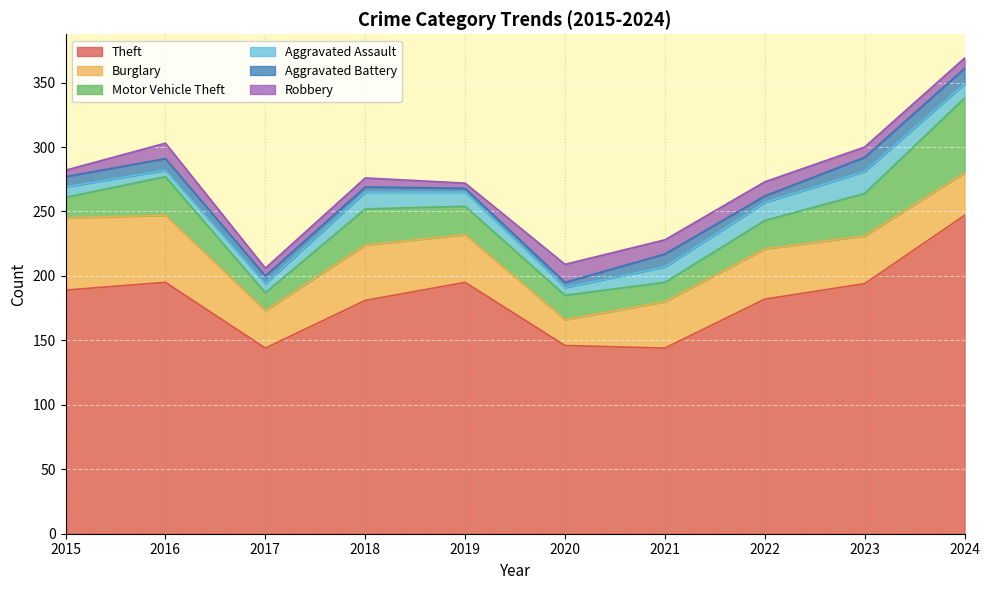

How many Robbery values are between 6 and 11?

6